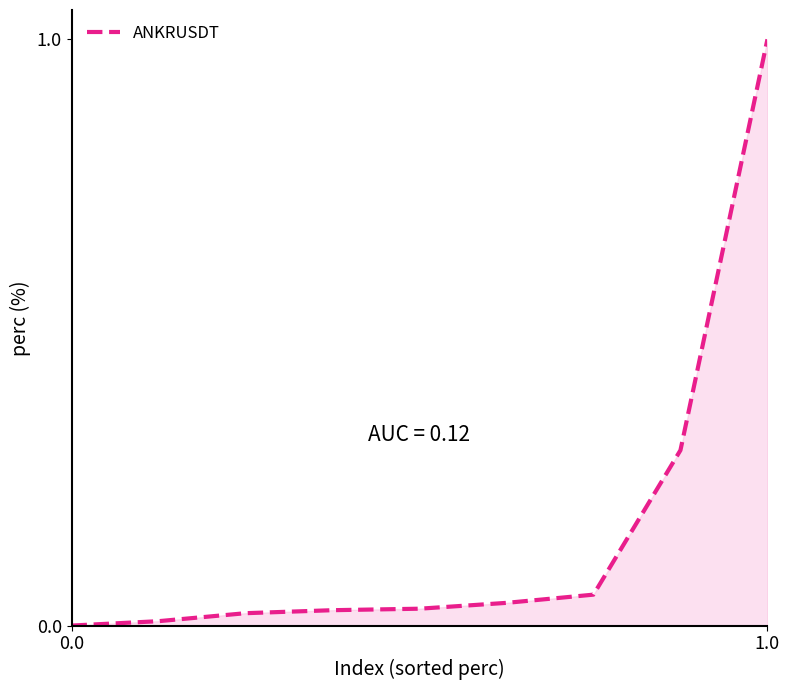

What is the difference between the maximum and minimum values?

1.0